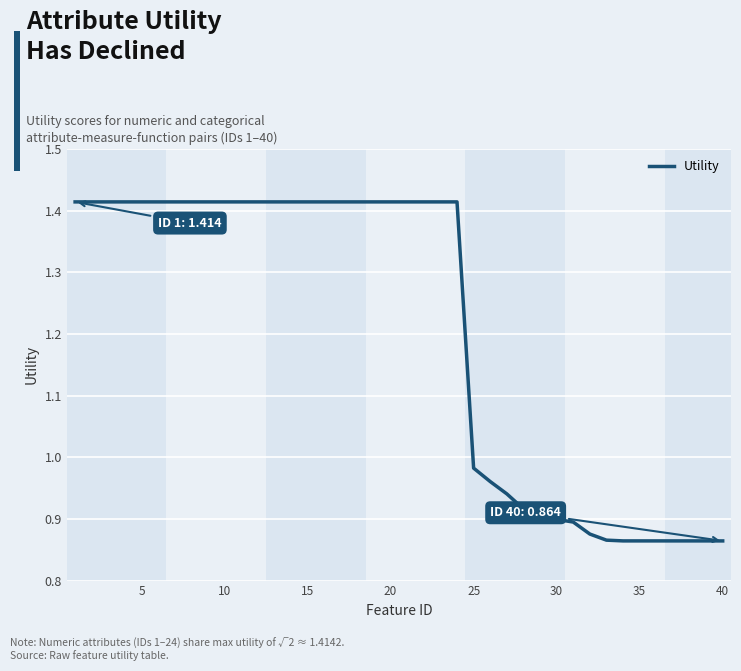

What is the difference between the maximum and minimum values?

0.5